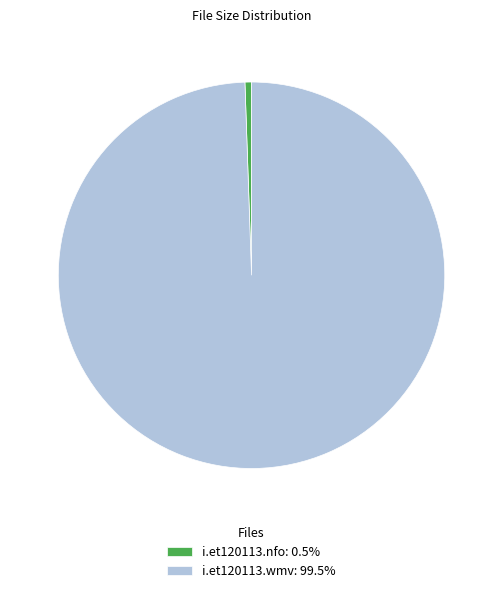

Does any single category account for the majority?

Yes